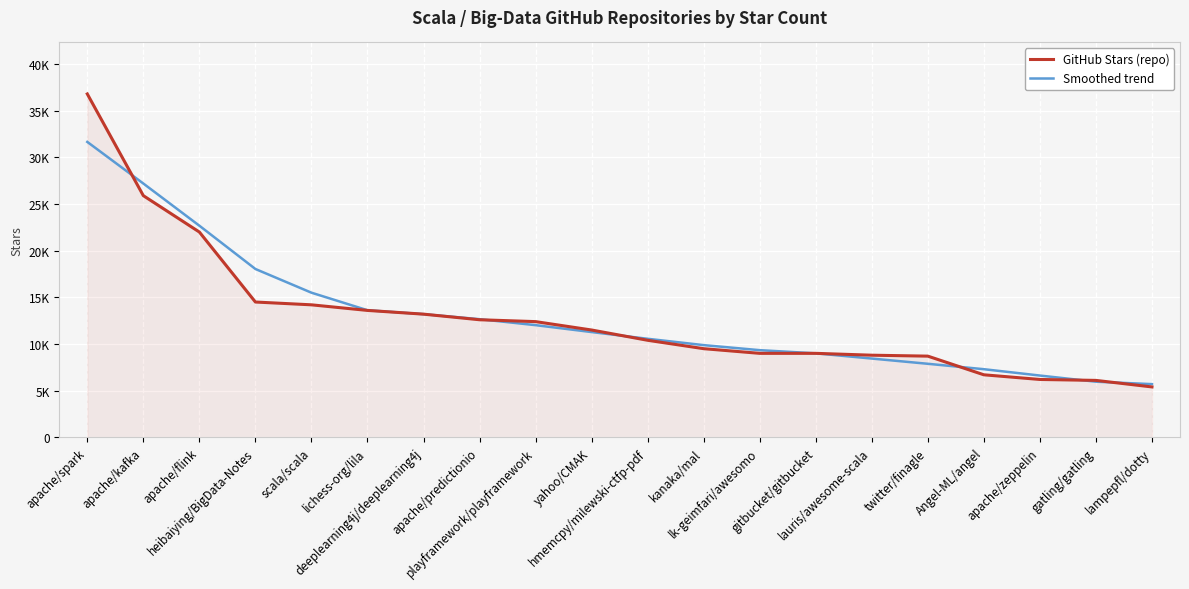

What are all the series names shown in the legend?

GitHub Stars (repo), Smoothed trend